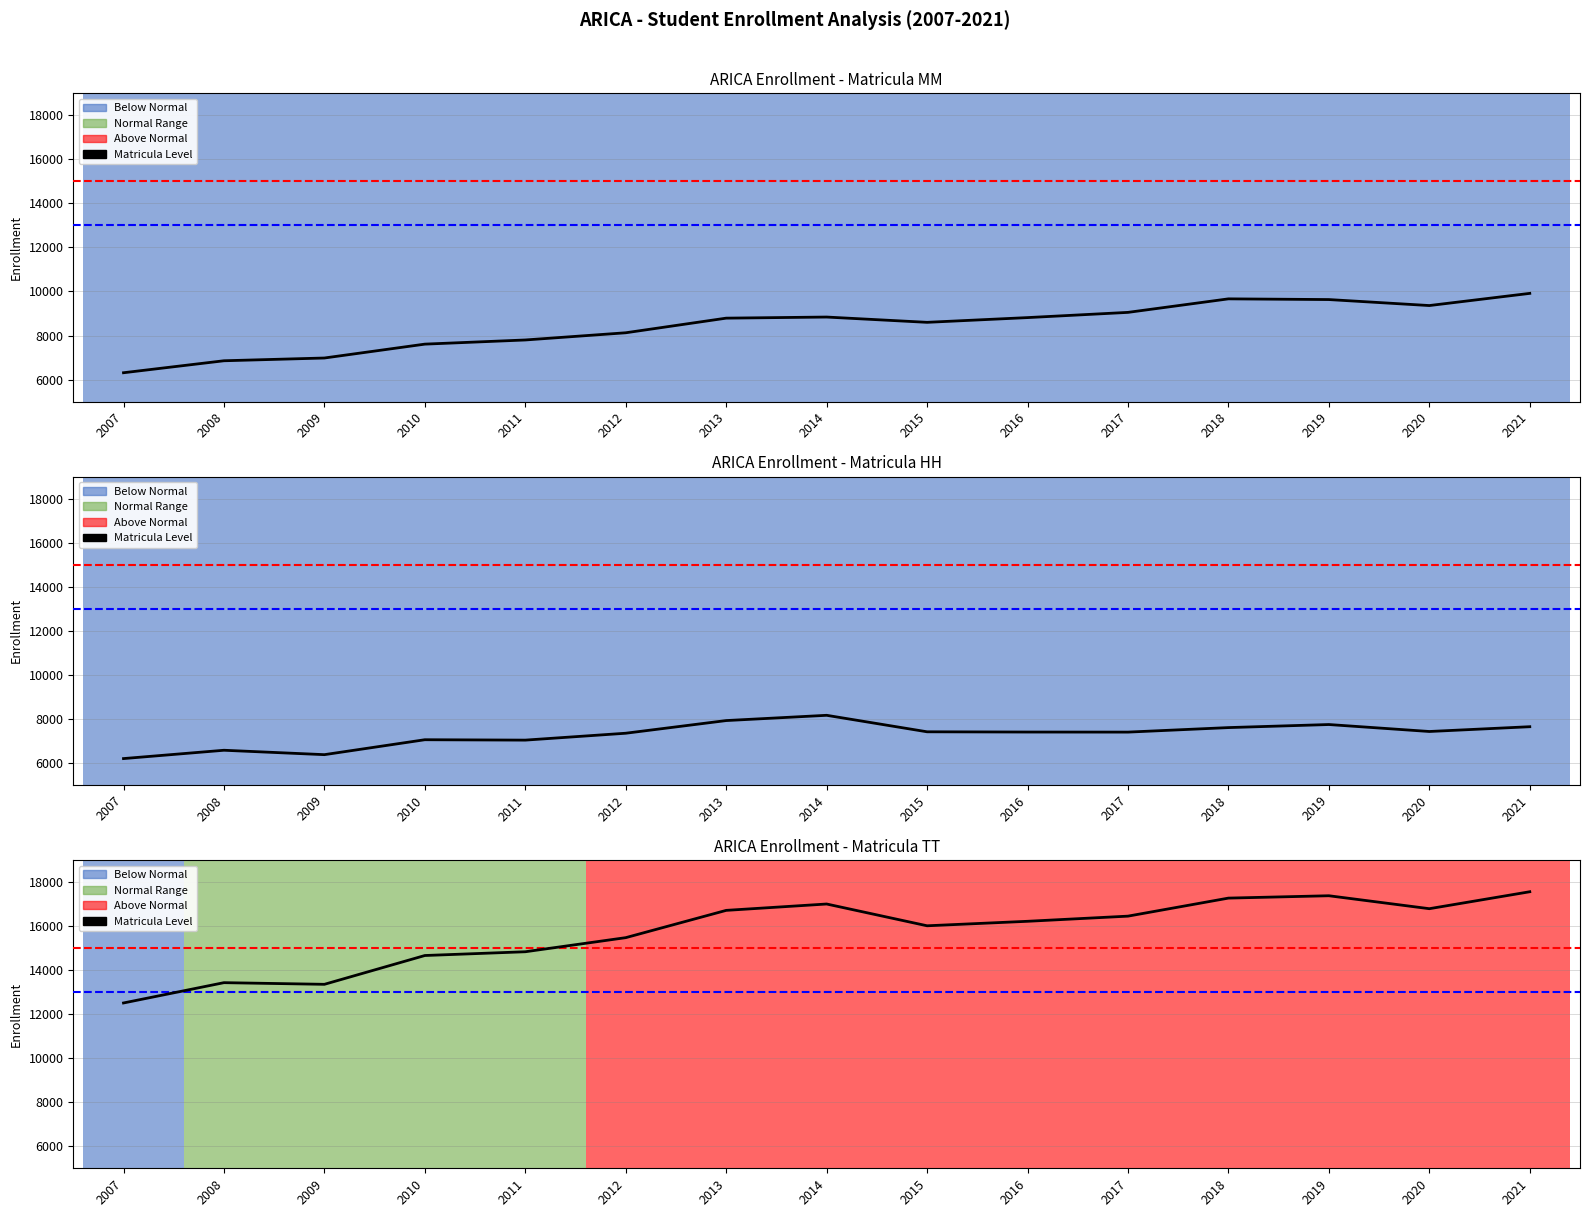

Which category has the highest value across all series?

2021